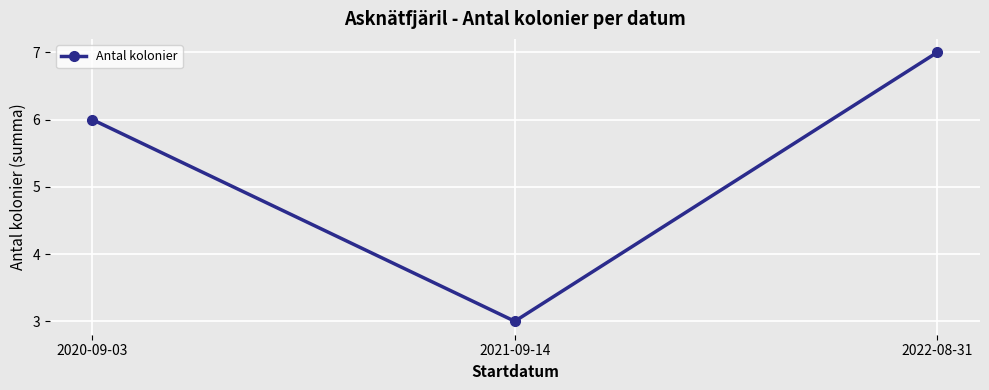

True or false: the data shows 5 at 2021-09-14.

False